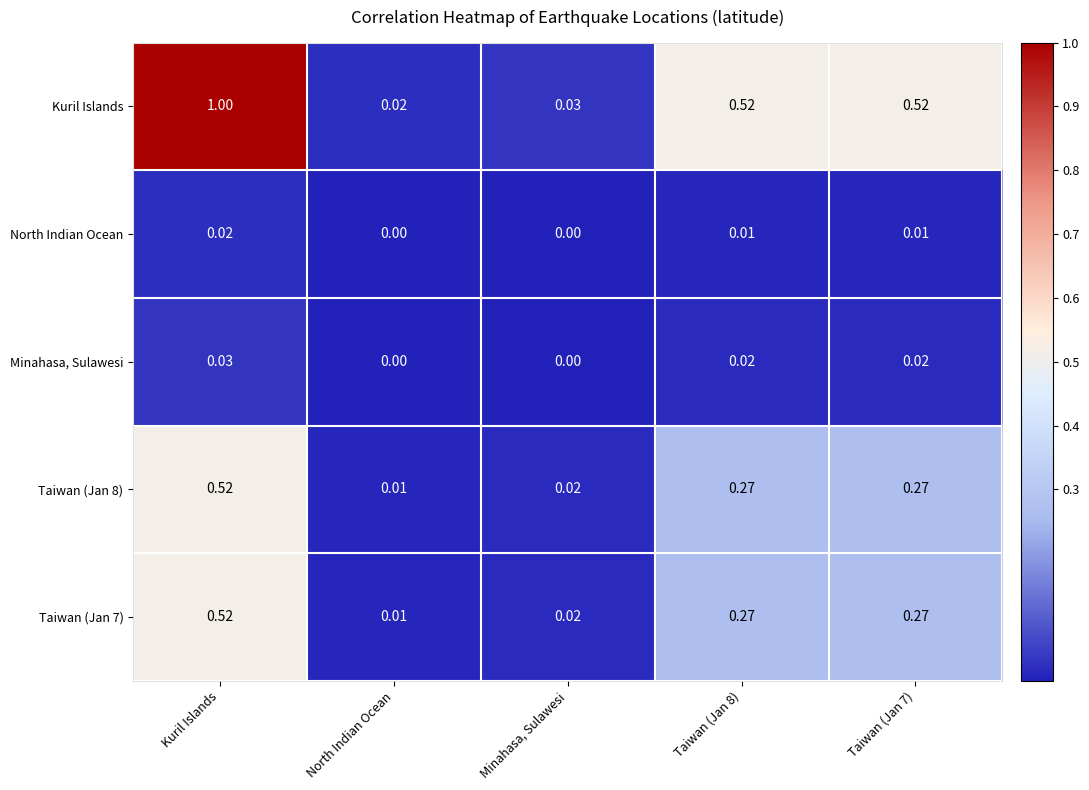

Which series has the widest spread of values?

Kuril Islands